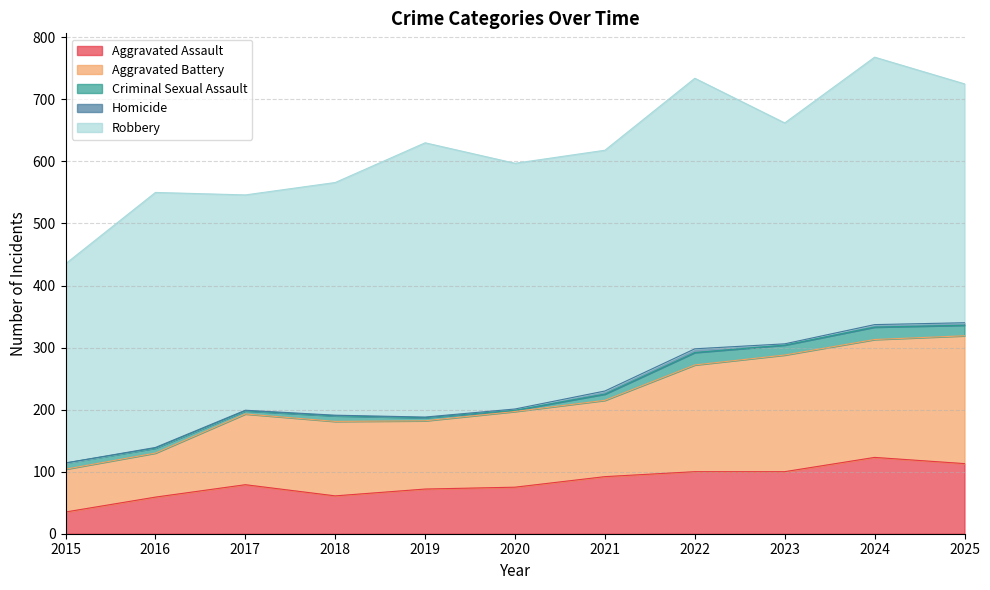

How many values in the Criminal Sexual Assault series are below 10?

5